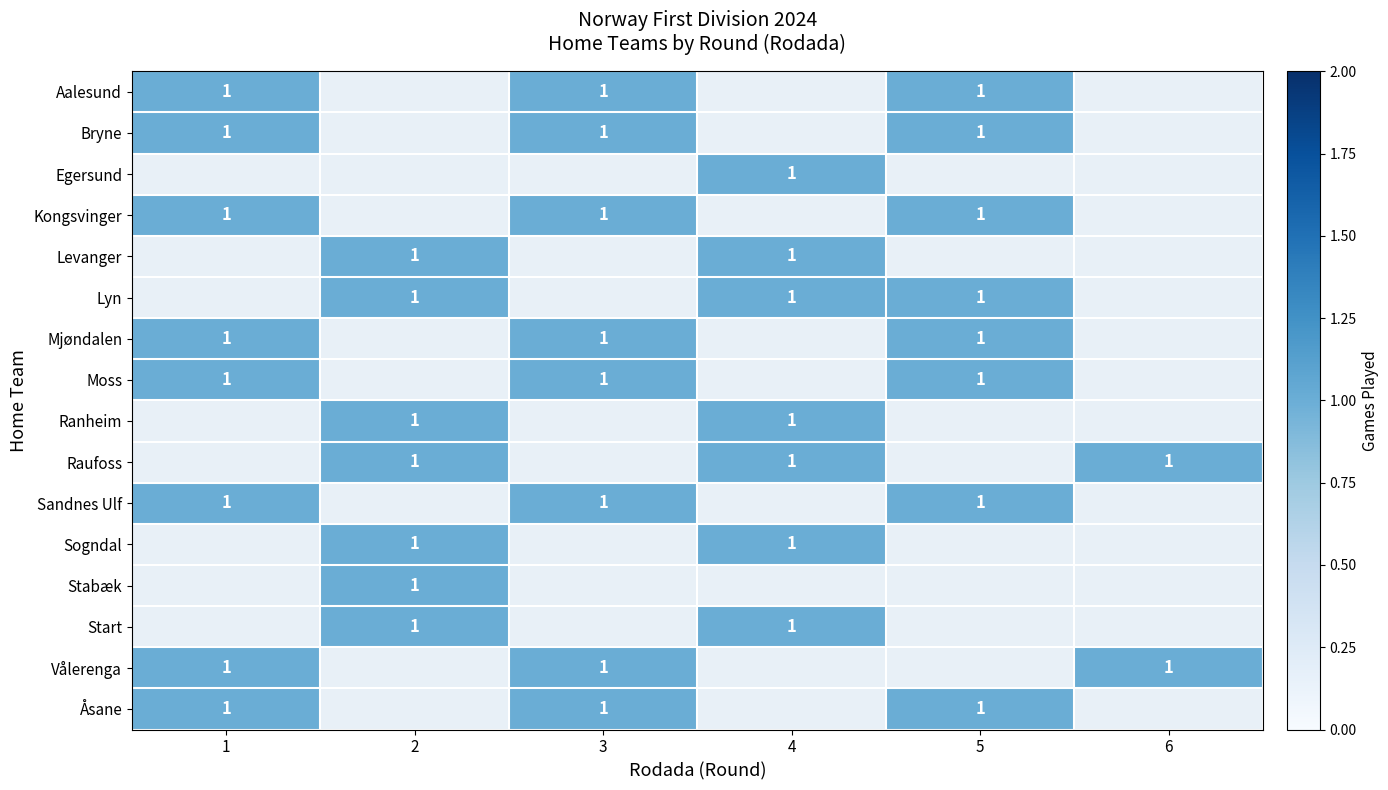

What is the maximum value for Lyn?

1